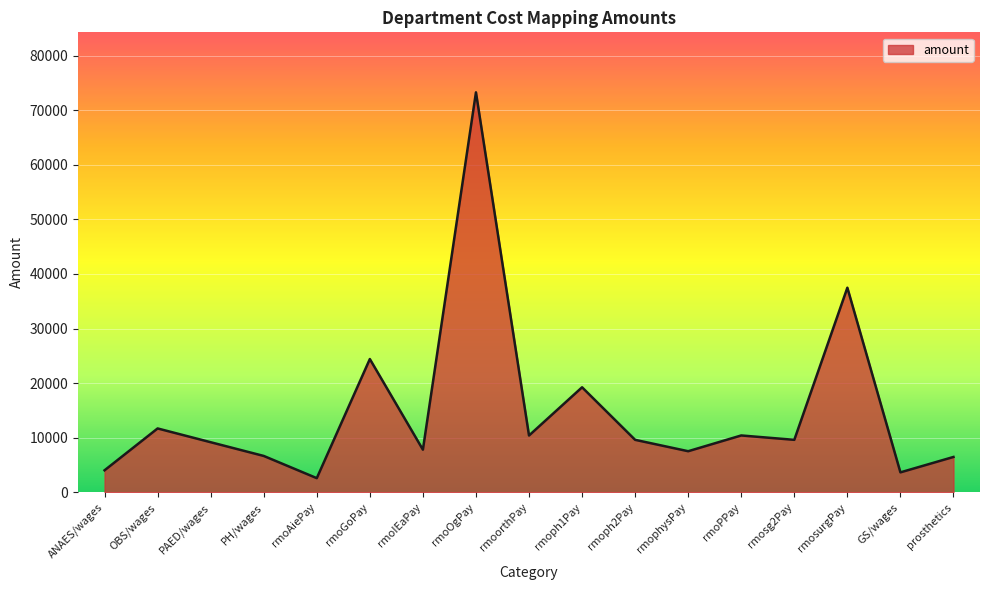

True or false: there are more than 2 points higher than both neighbors.

True